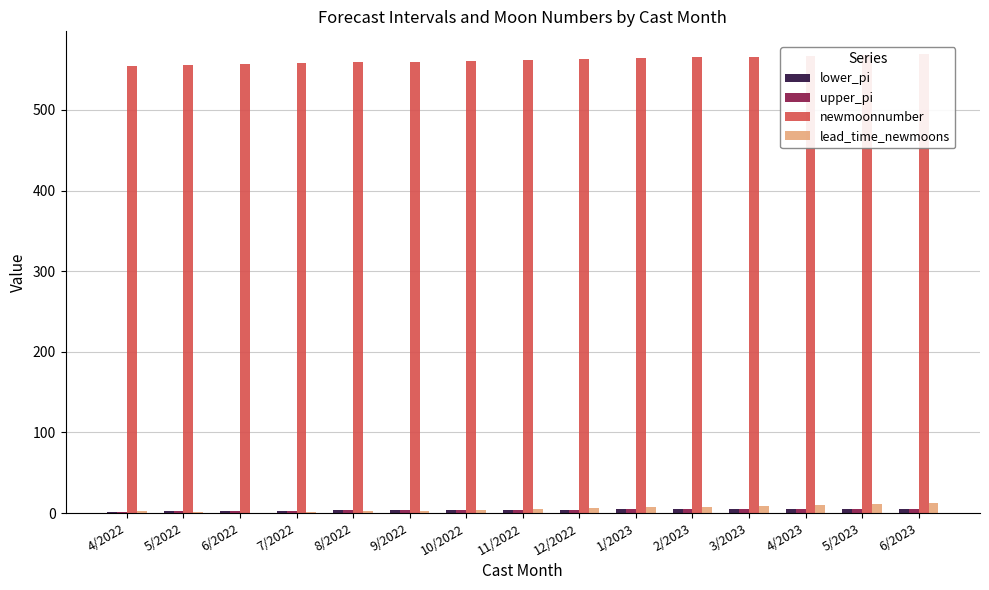

What is the sum of the newmoonnumber values at 3/2023 and 8/2022?

1125.0